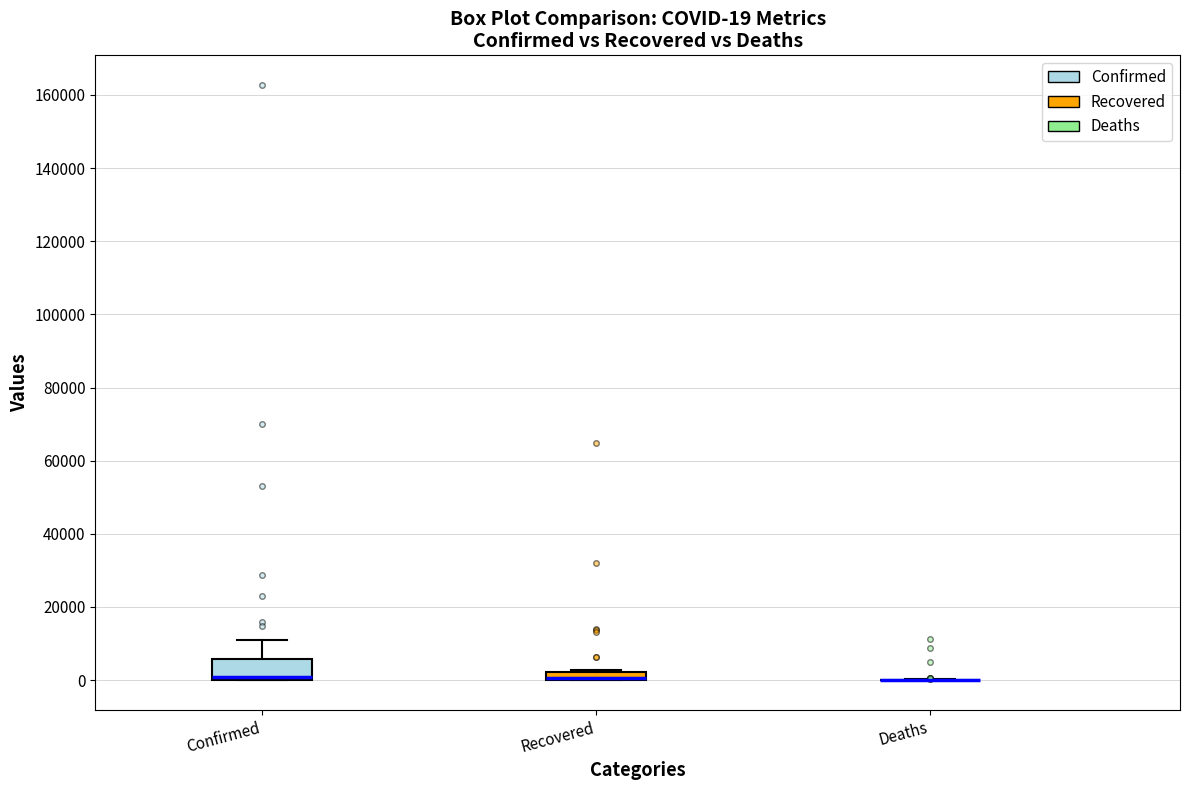

Which box is the tallest, from its lower edge to its upper edge?

Confirmed